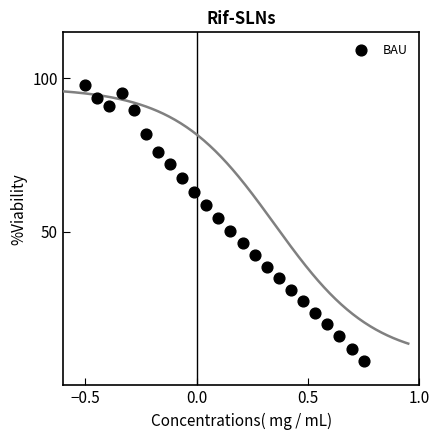

What is the range of Y values (max minus min)?

90.0